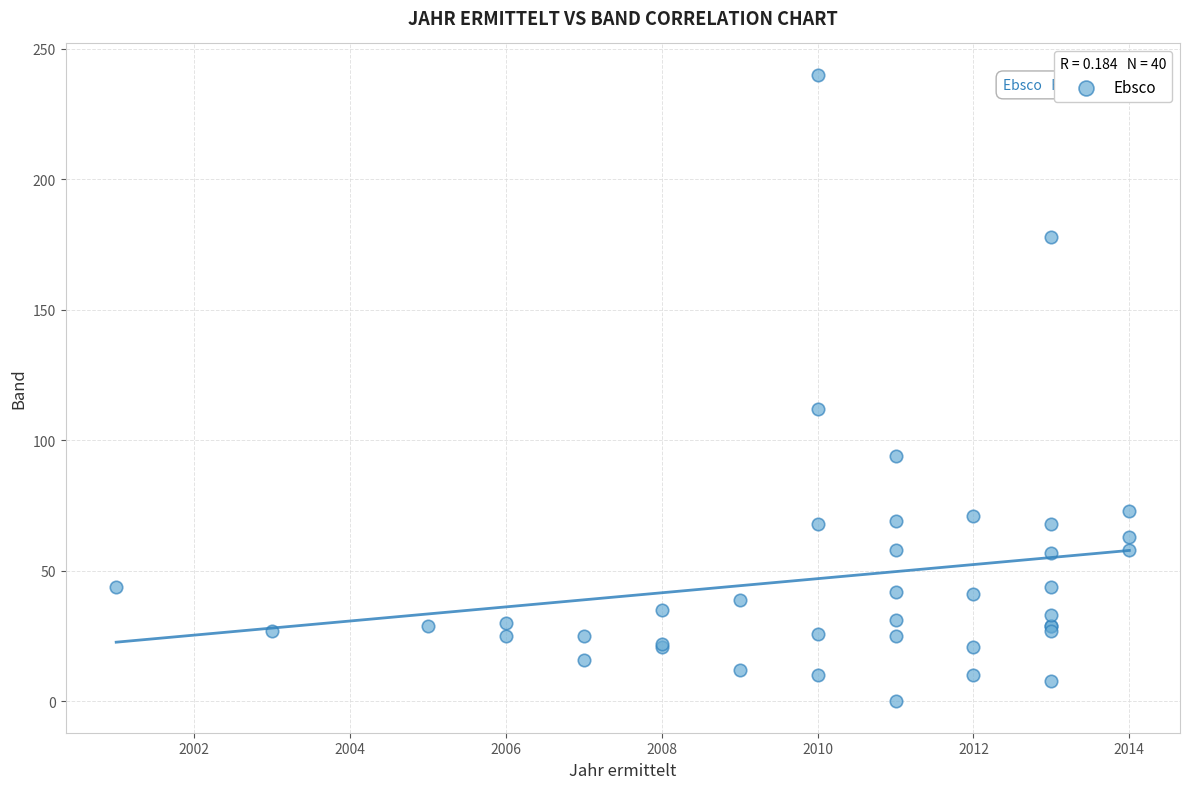

What Y value in the scatter plot is closest to 120?

112